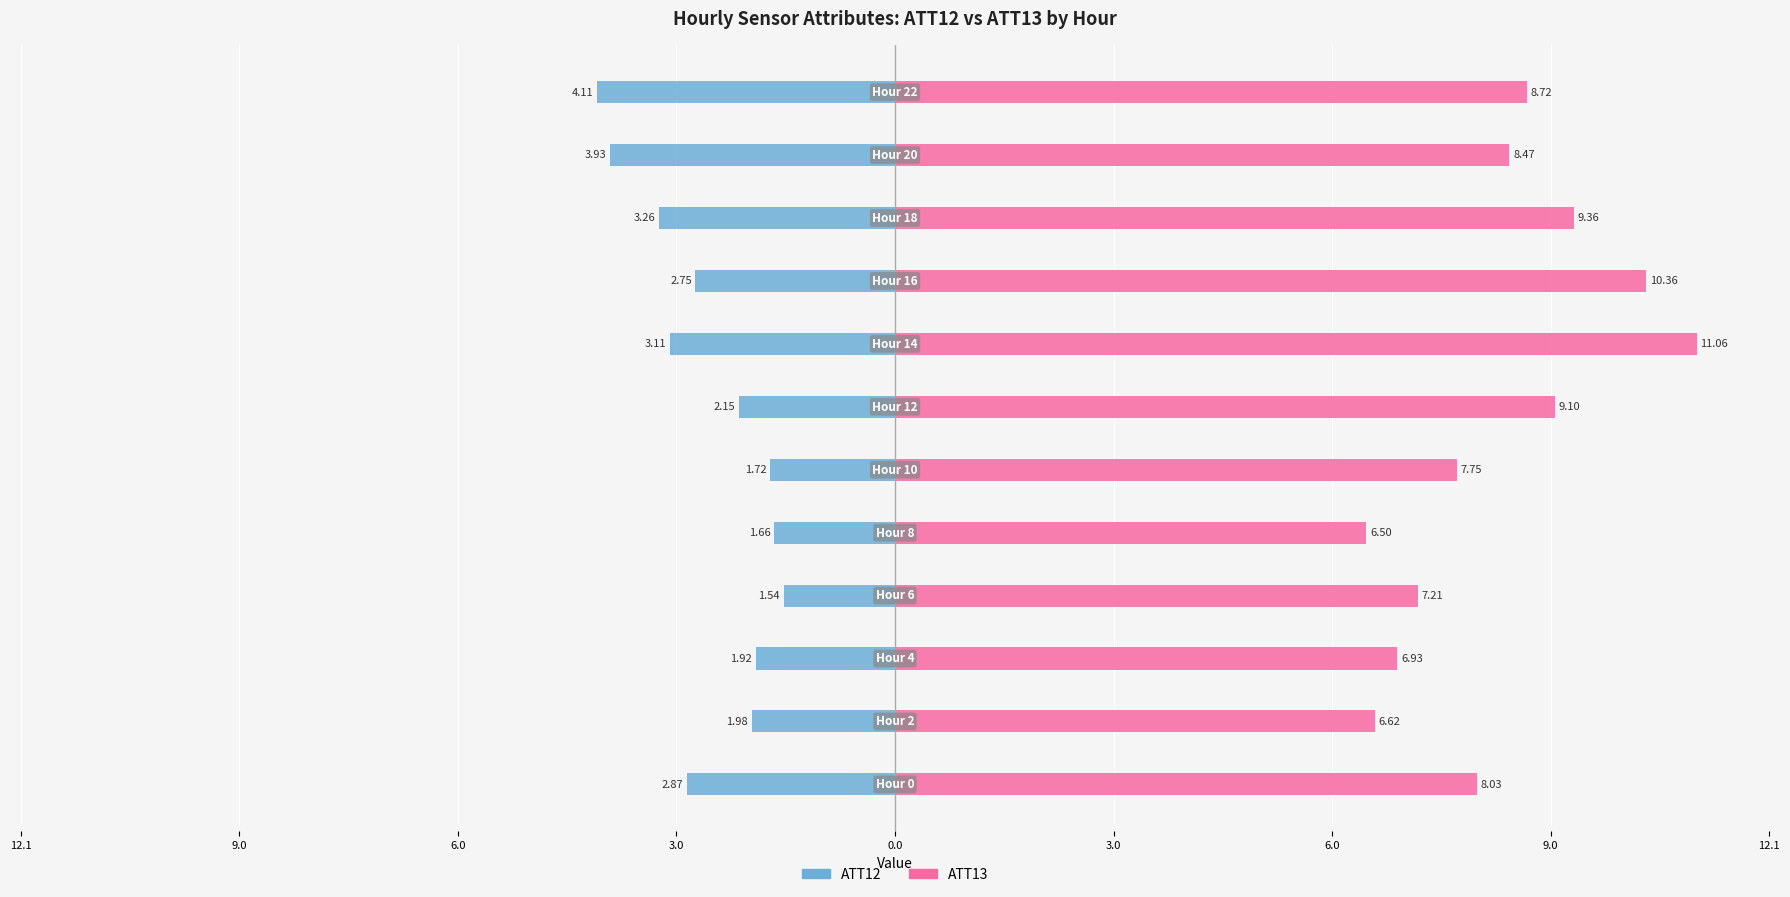

Reading left to right, transcribe all the data shown in this chart.

ATT12: -2.9	-2.0	-1.9	-1.5	-1.7	-1.7	-2.2	-3.1	-2.8	-3.3	-3.9	-4.1
ATT13: 8.0	6.6	6.9	7.2	6.5	7.8	9.1	11.1	10.4	9.4	8.5	8.7